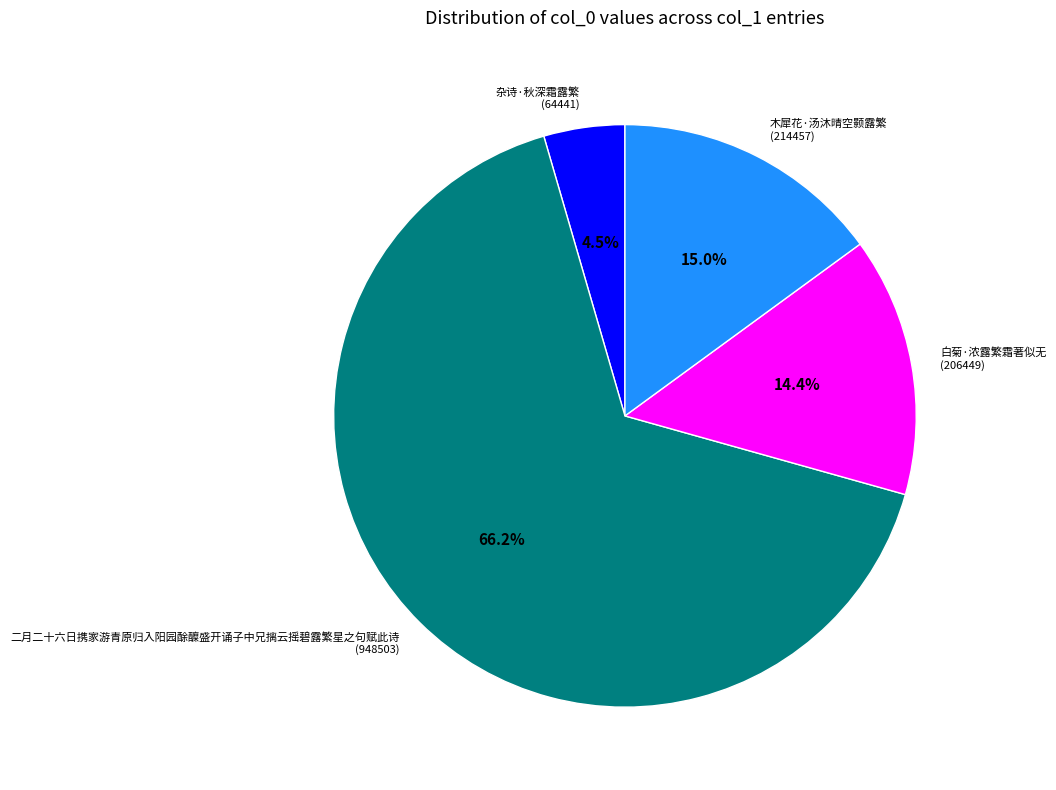

To the nearest percent, what is the difference between the 二月二十六日携家游青原归入阳园酴醾盛开诵子中兄摛云摇碧露繁星之句赋此诗 and 木犀花·汤沐晴空颢露繁 slice percentages?

51%